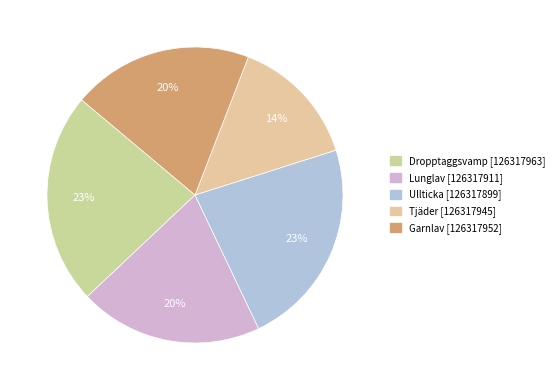

True or false: Ullticka [126317899] accounts for 23% of the total.

True